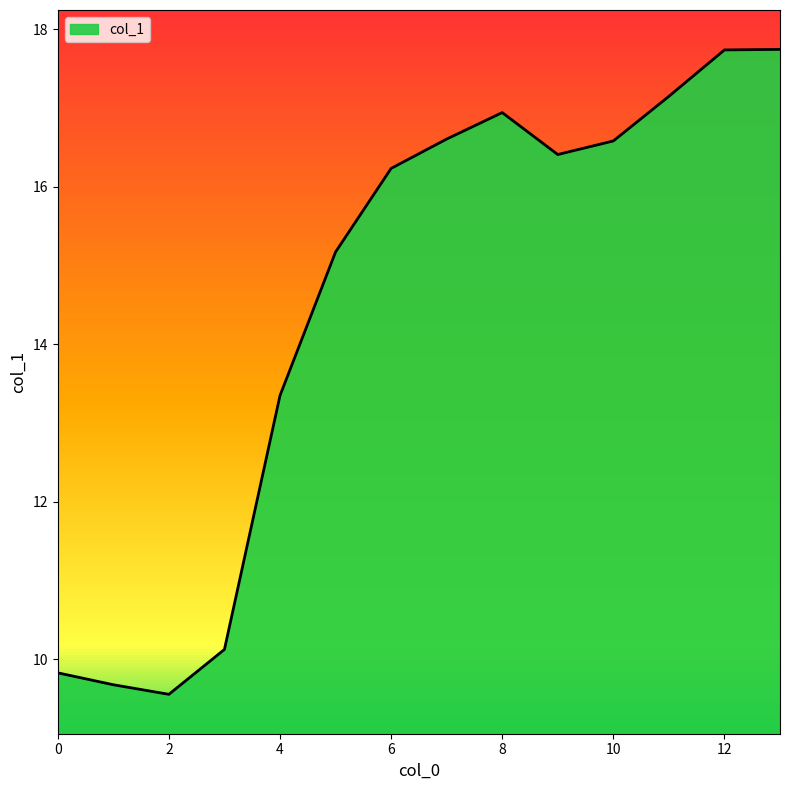

How many lines are shown in the chart?

1